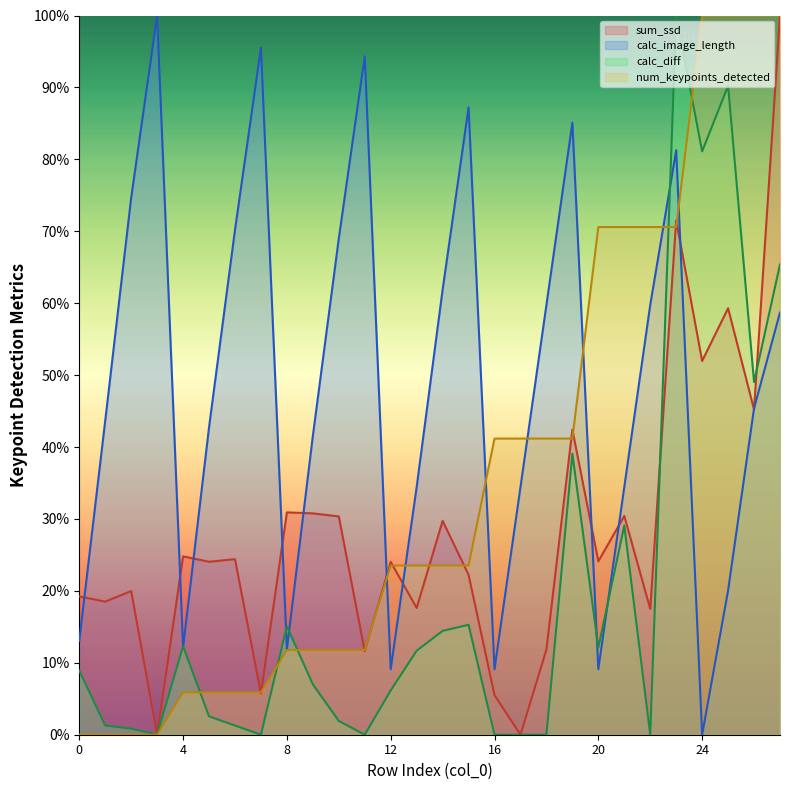

How many values in calc_diff are above zero?

21